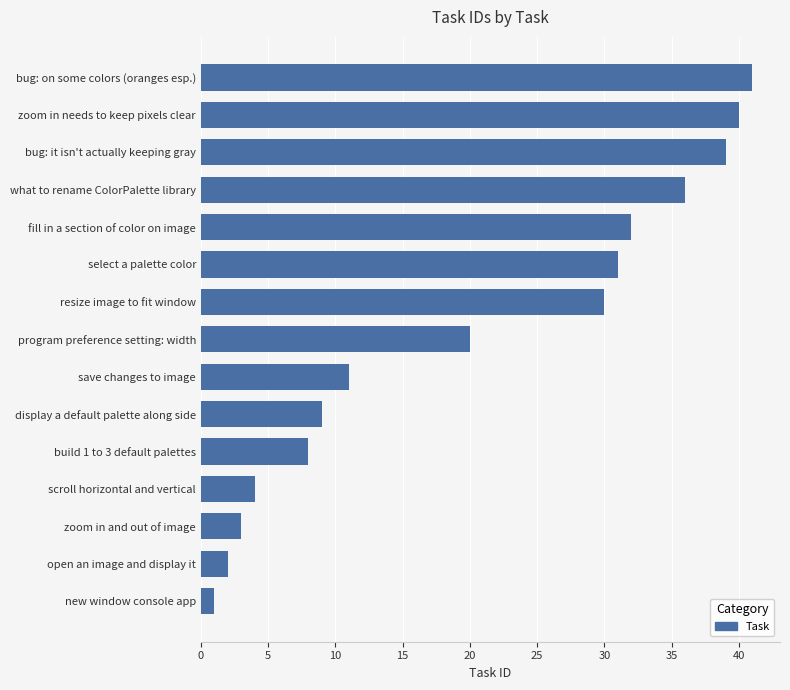

Rank the categories by value from lowest to highest.

new window console app, open an image and display it, zoom in and out of image, scroll horizontal and vertical, build 1 to 3 default palettes, display a default palette along side, save changes to image, program preference setting: width, resize image to fit window, select a palette color, fill in a section of color on image, what to rename ColorPalette library, bug: it isn't actually keeping gray, zoom in needs to keep pixels clear, bug: on some colors (oranges esp.)